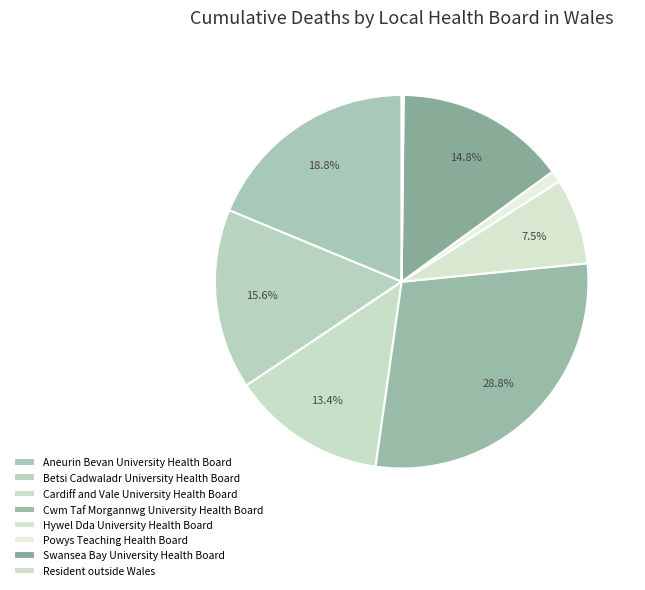

To the nearest percent, what portion does Aneurin Bevan University Health Board represent?

19%